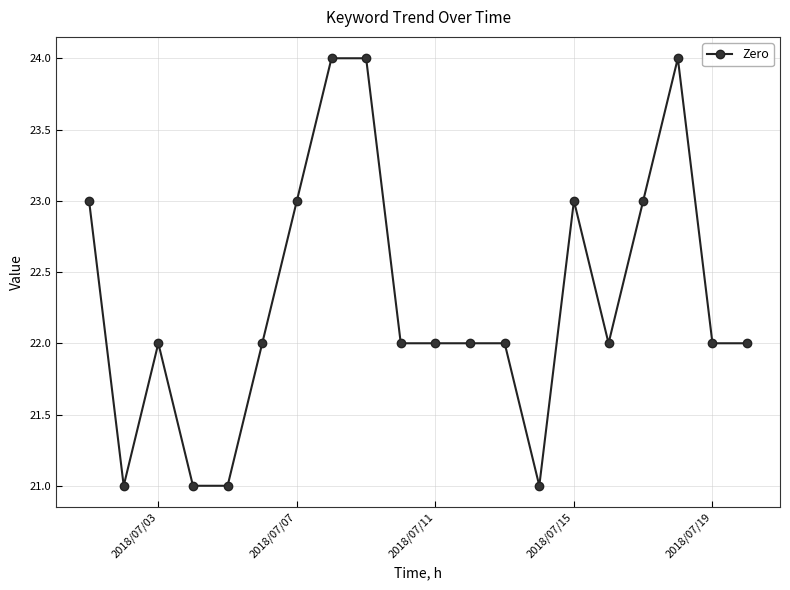

What is the value of the 15th point from the left?

23